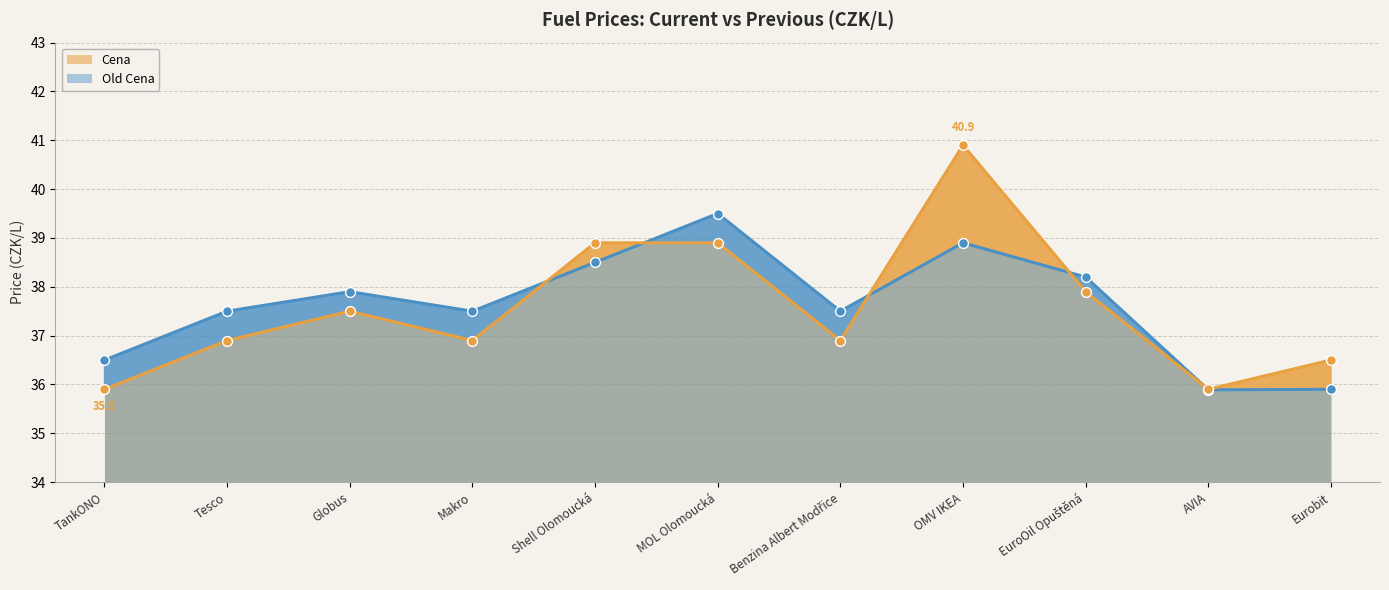

What is the total value across all series at Shell Olomoucká?

77.4